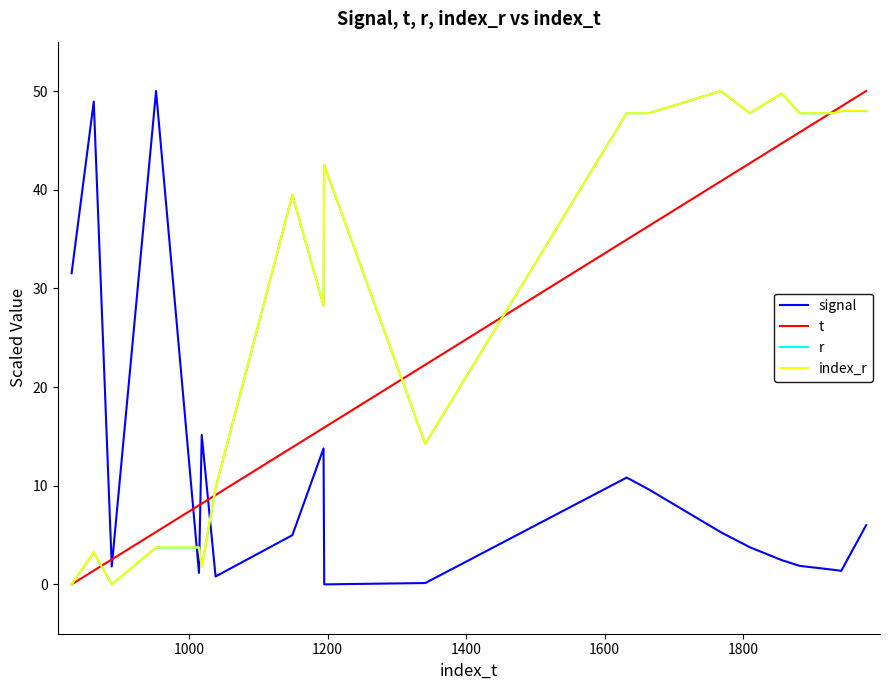

What is the maximum value for r?

50.0